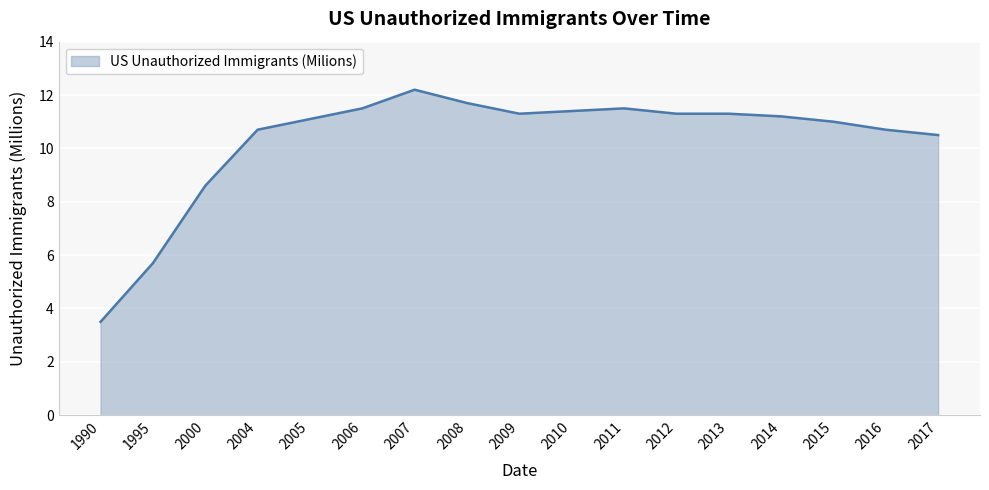

What is the difference between the values at 2011 and 2008?

0.2